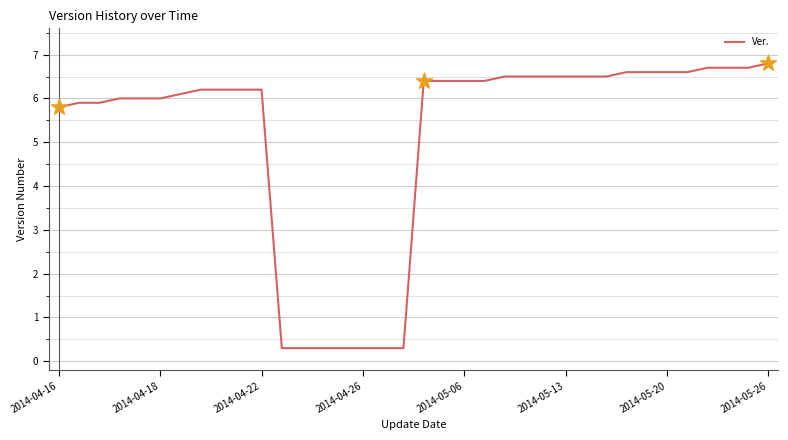

What is the maximum value shown in the chart?

6.8